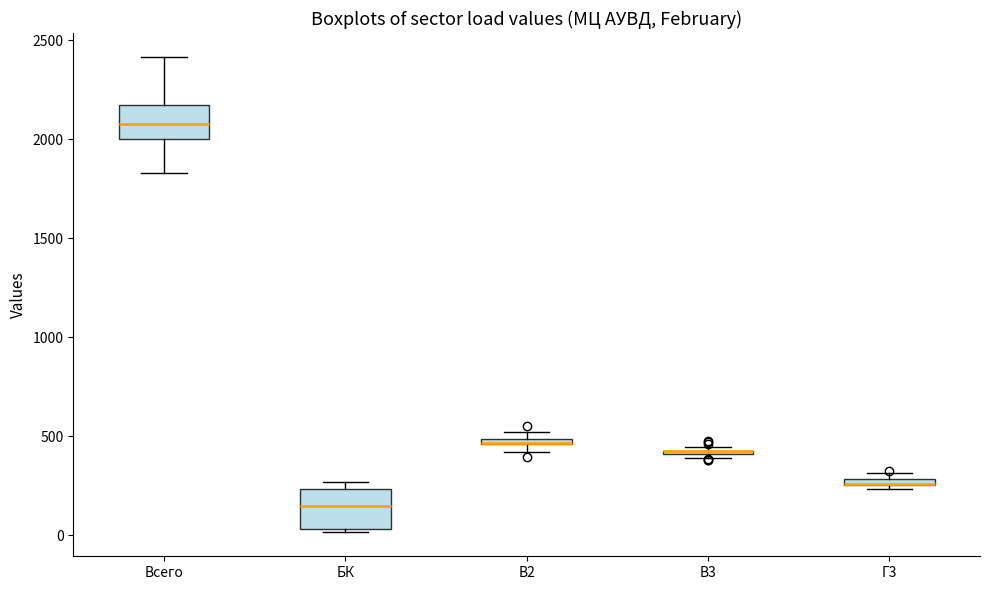

Where is the upper edge of the box for В2 on the y-axis? The values are not printed on the chart, so give them approximately, as read against the axis.

500